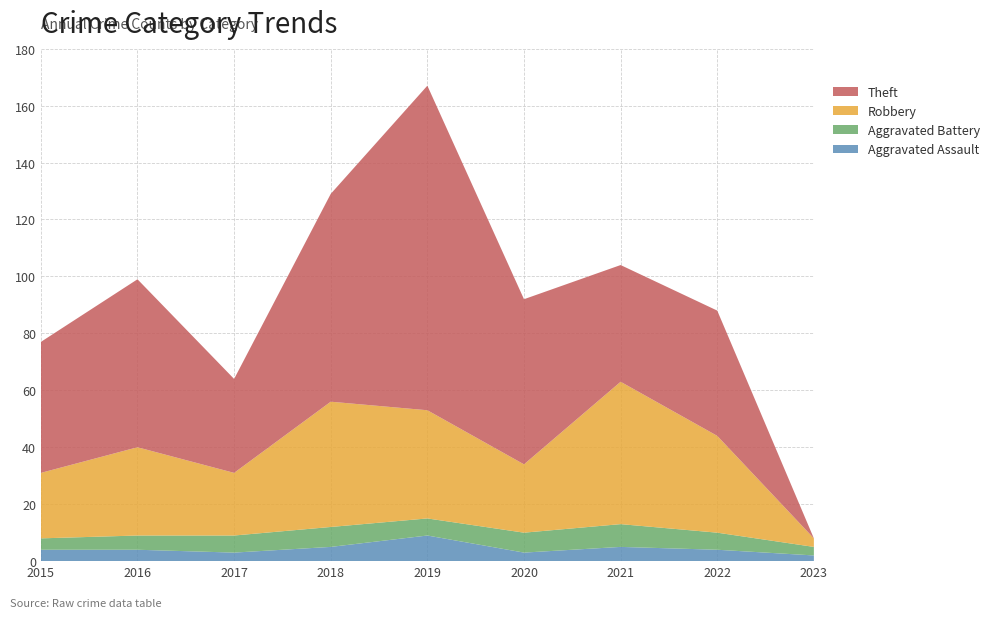

Reading right to left, list all the values displayed in this chart.

Aggravated Assault: 2	4	5	3	9	5	3	4	4
Aggravated Battery: 3	6	8	7	6	7	6	5	4
Robbery: 3	34	50	24	38	44	22	31	23
Theft: 0	44	41	58	114	73	33	59	46